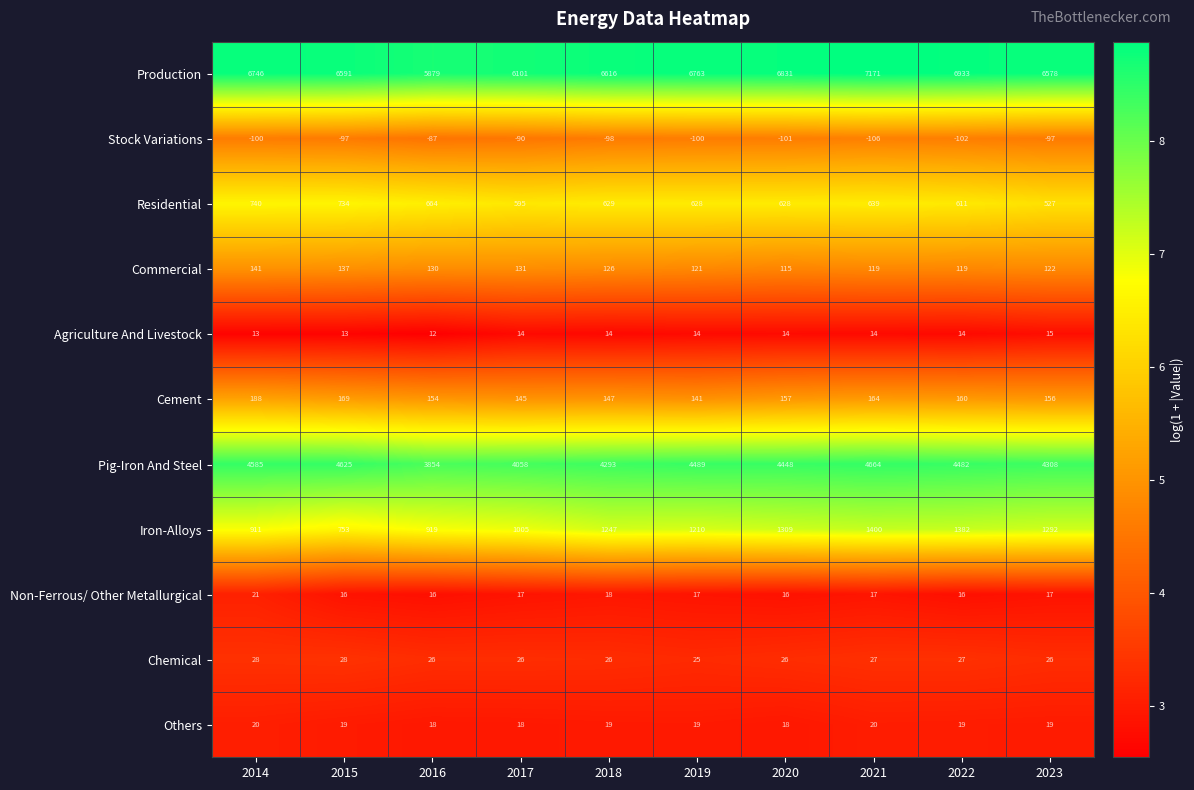

How many data points does each series have?

10